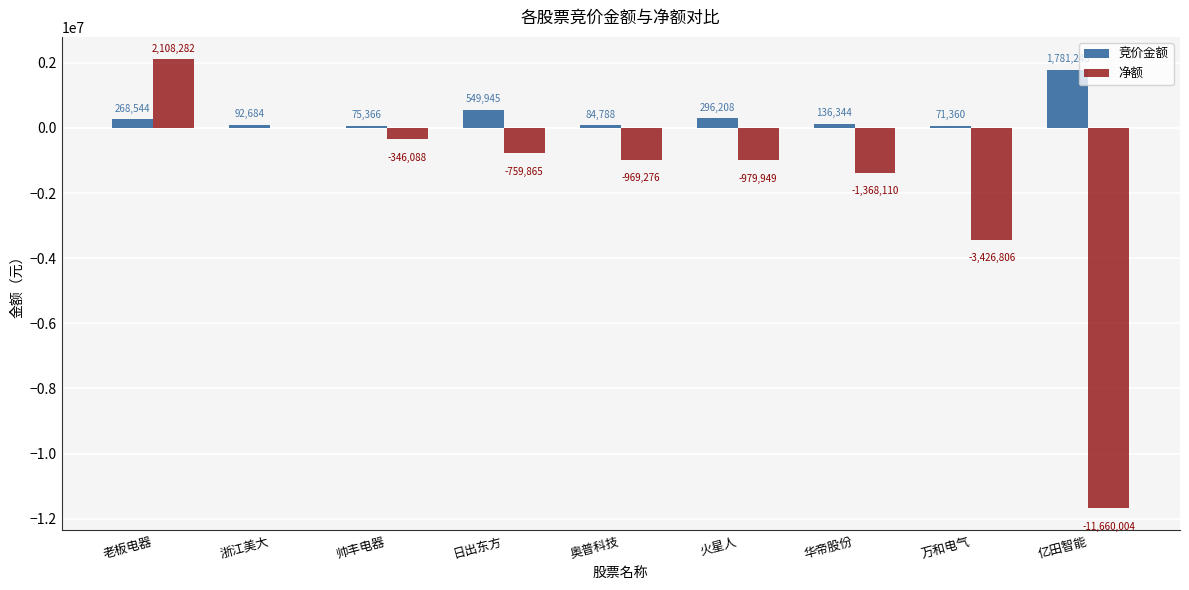

Where is 竞价金额 nearest to the value 926304?

日出东方